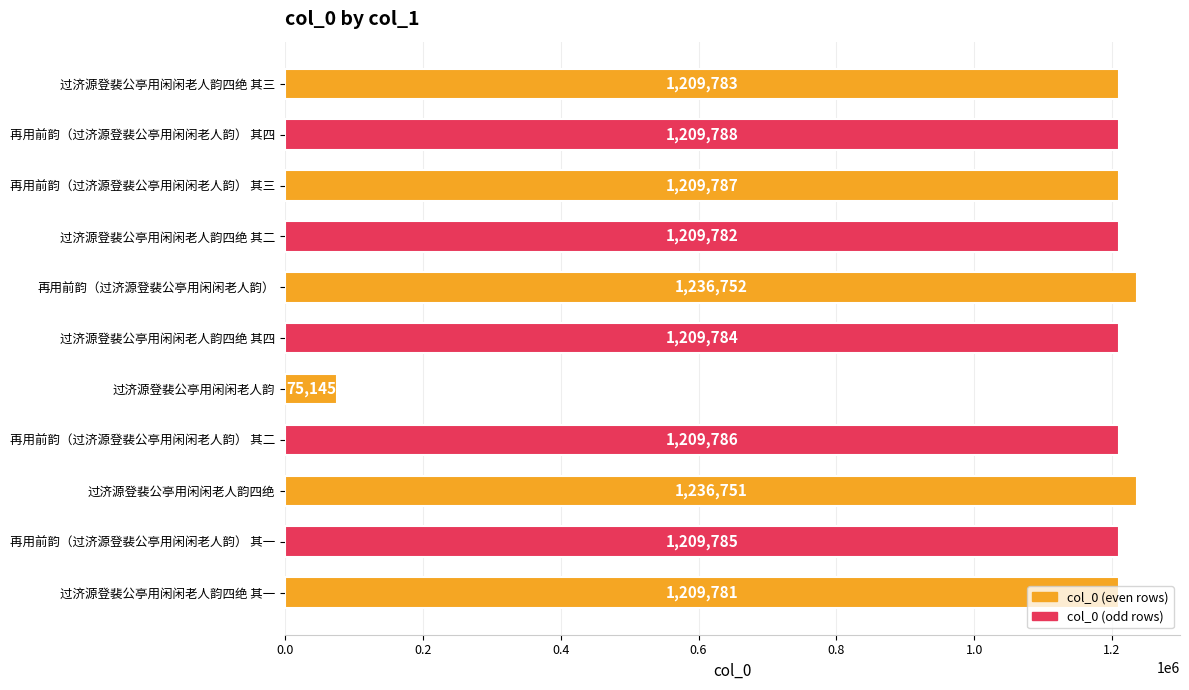

What is the value of the 7th bar from the top?

75145